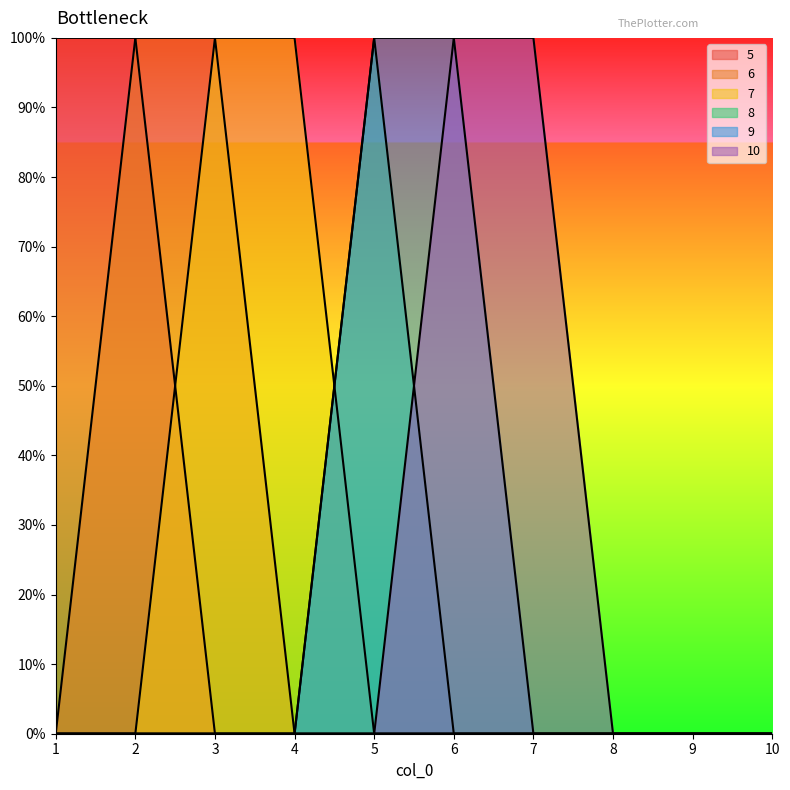

The 9 series shows -1 at 10. True or false?

False